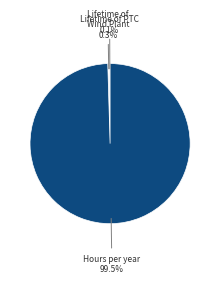

Is there any slice that represents more than half of the pie?

Yes